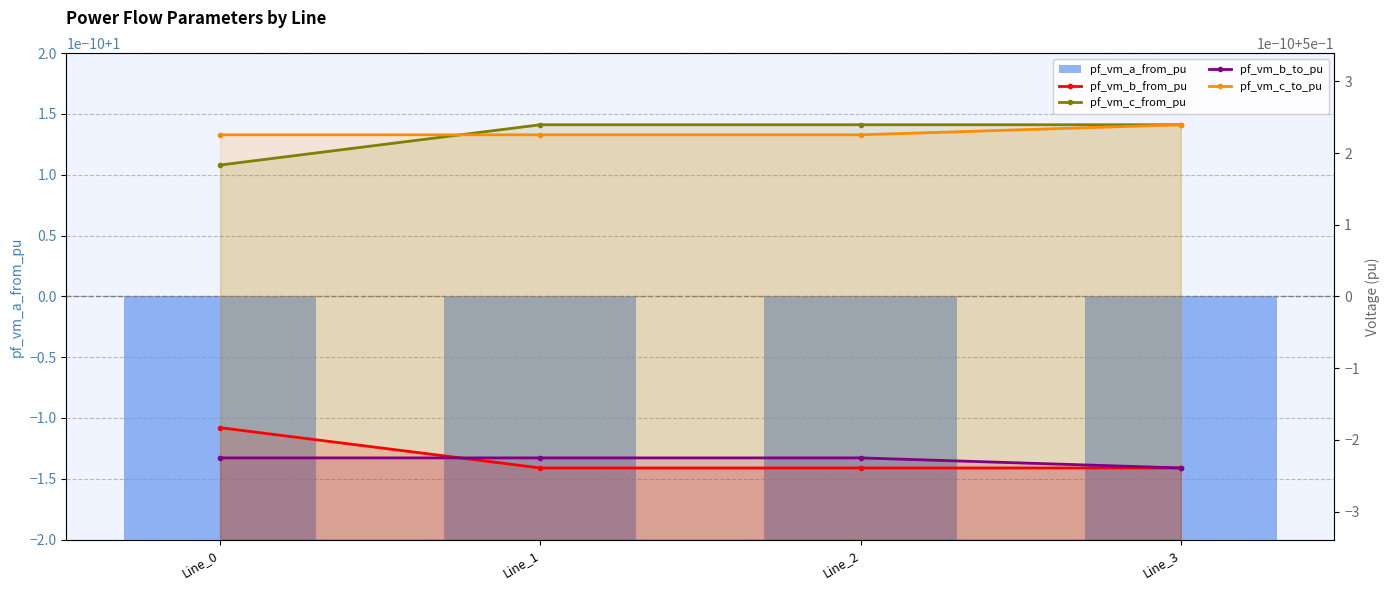

The pf_vm_c_to_pu series shows 0.5 at Line_1. True or false?

True